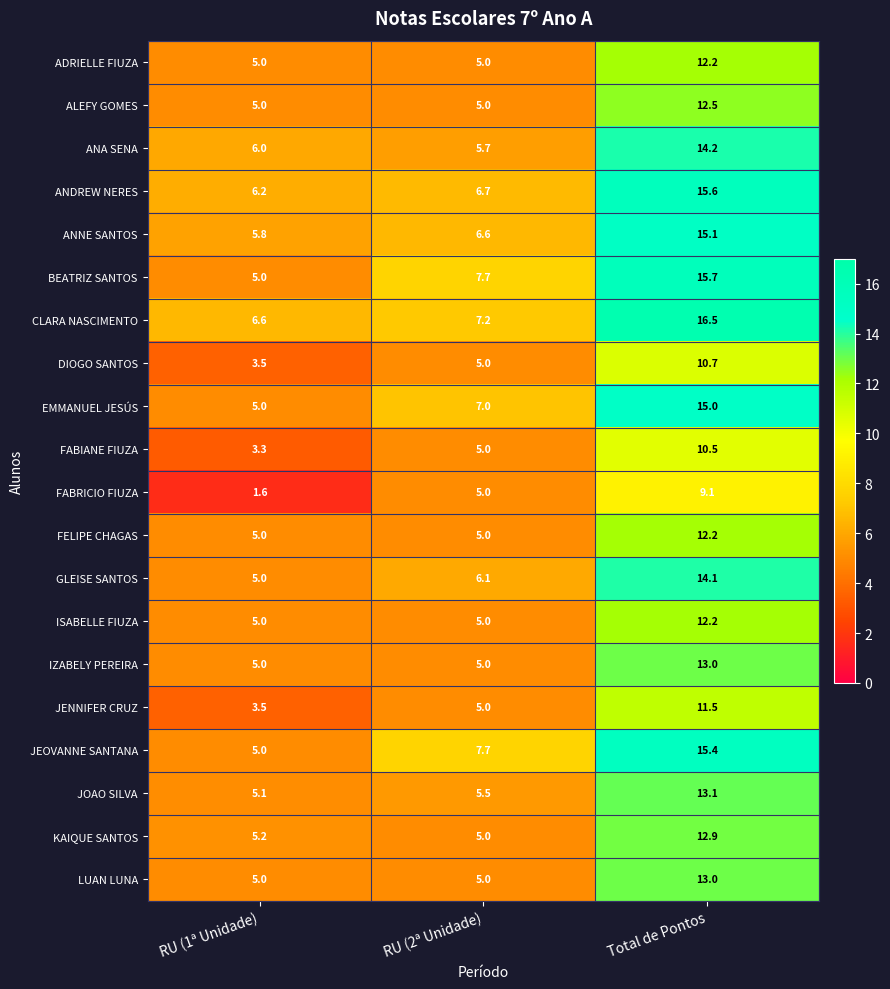

Where is ANA SENA nearest to the value 9?

RU (1ª Unidade)